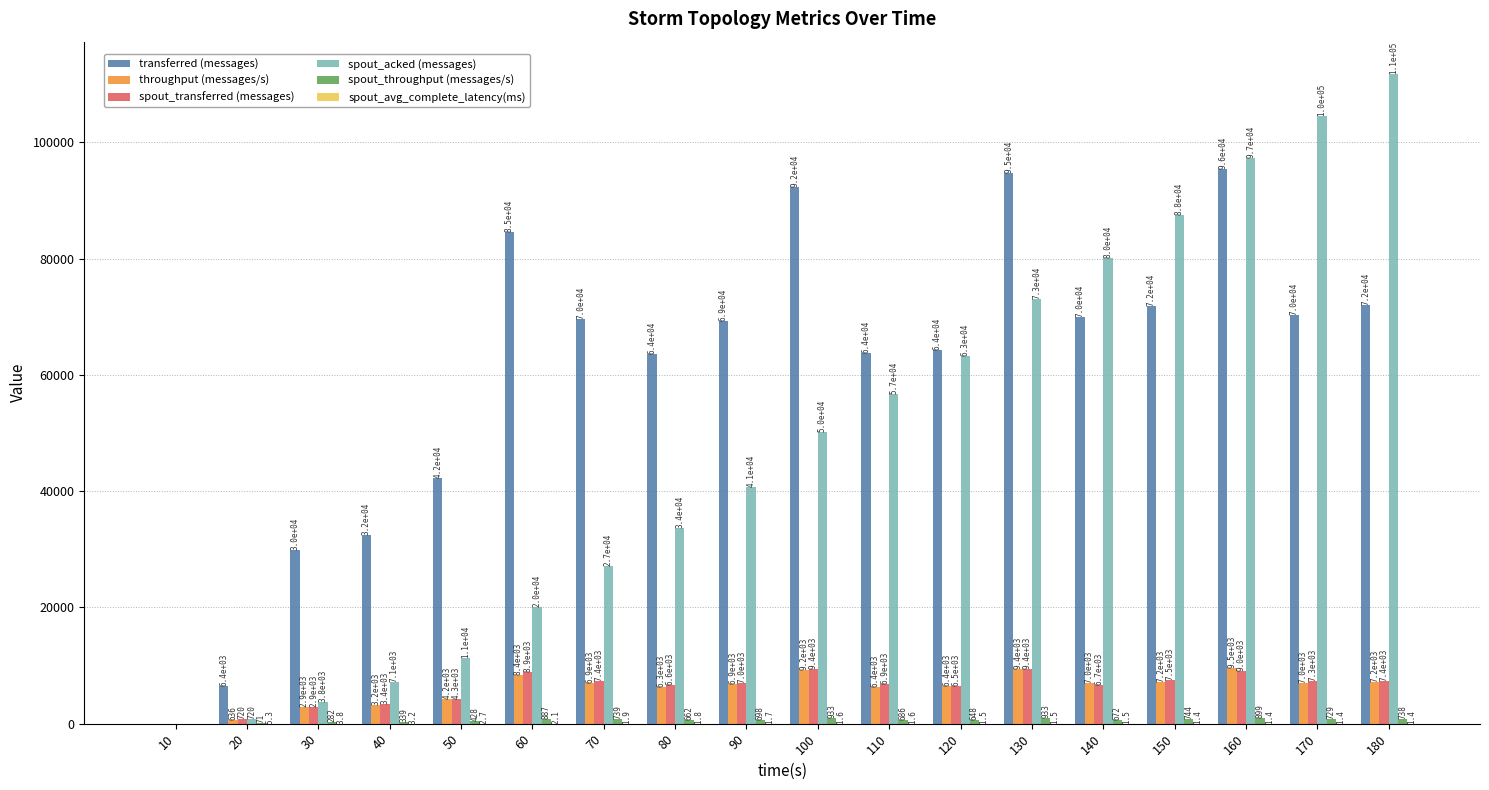

At which category does the chart reach its peak across all series?

180